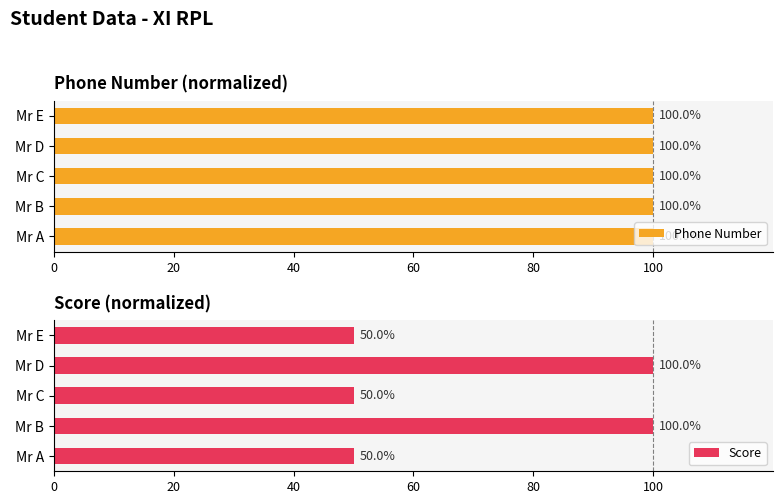

What is the highest value of the Score series?

100